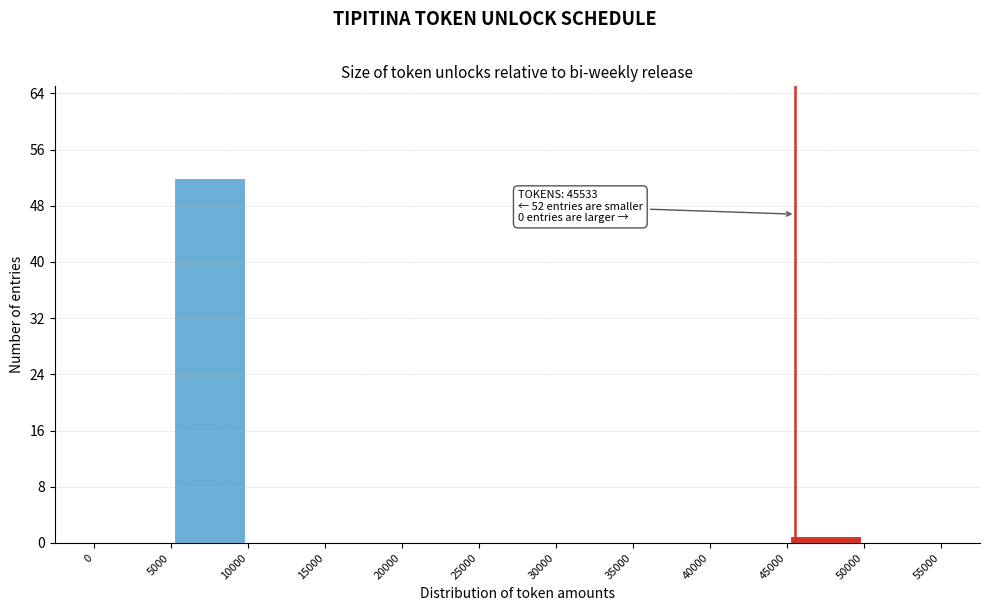

Over which range of the x-axis is the bar tallest?

5000 to 10000